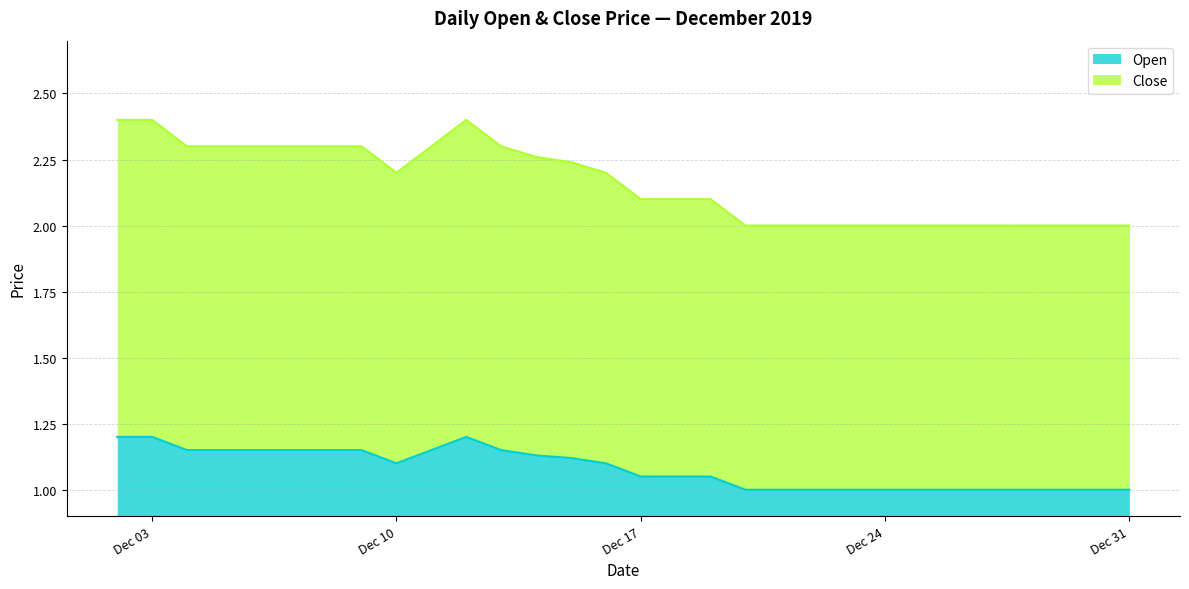

At which label does Close reach its minimum?

2019-12-20